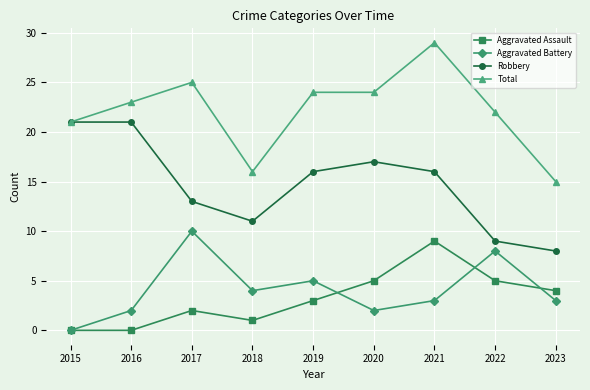

What is the difference between the highest and lowest values at 2015?

21